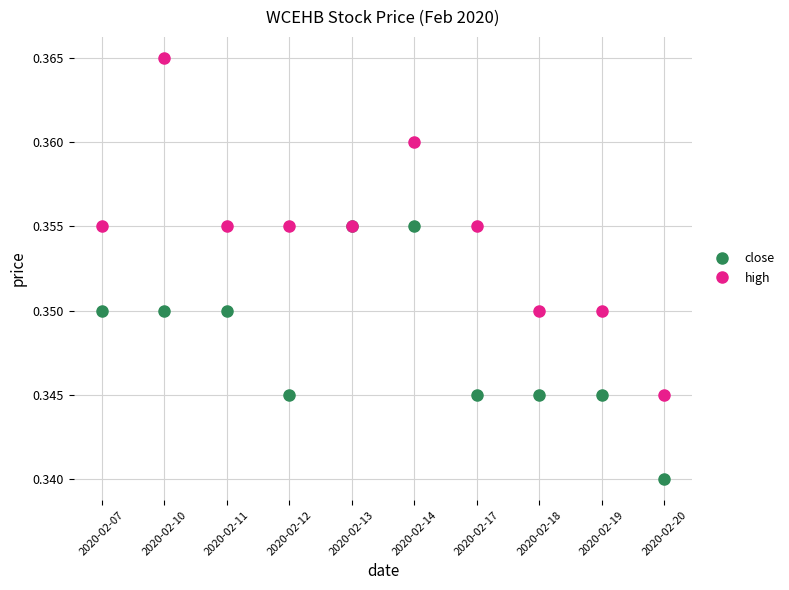

Which series has the largest total across all categories?

high